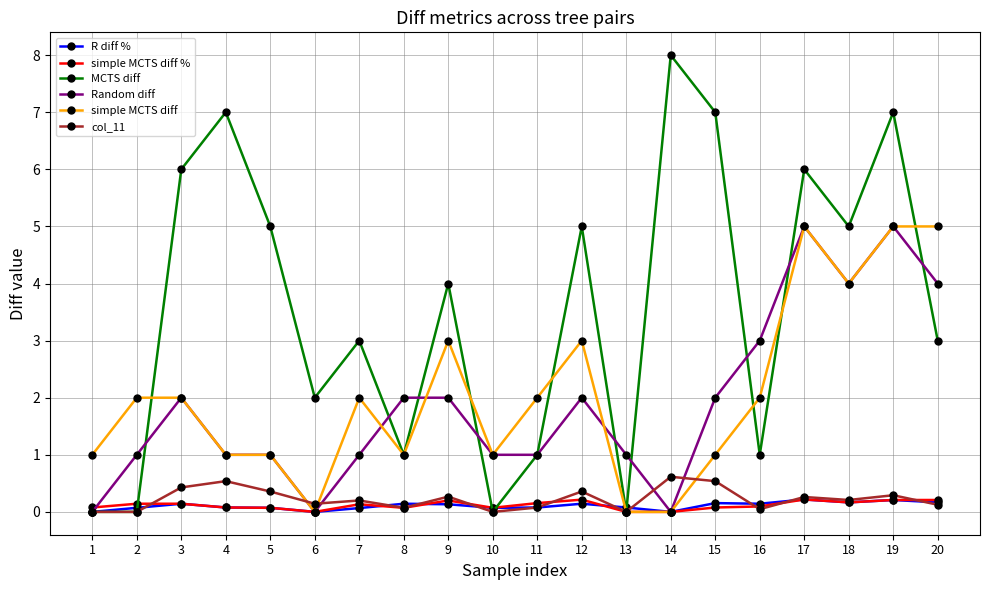

Which series has the largest range (max minus min)?

MCTS diff